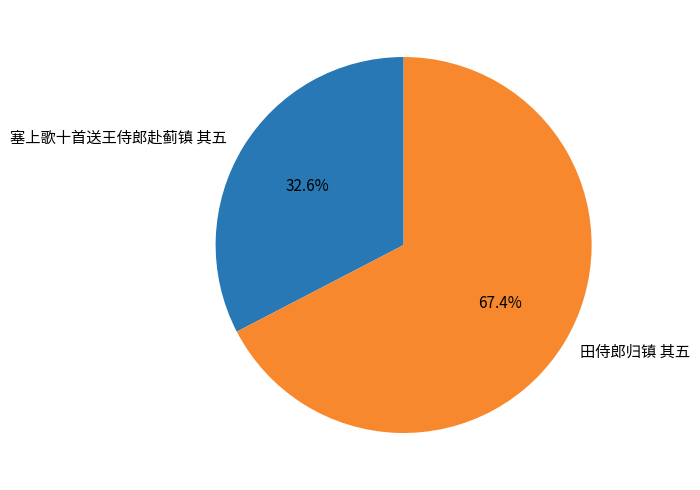

Is there a majority slice in this chart?

Yes